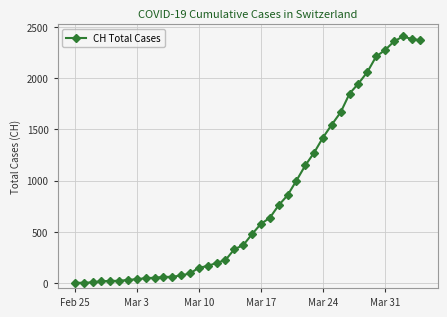

What is the difference between the maximum and minimum values?

2409